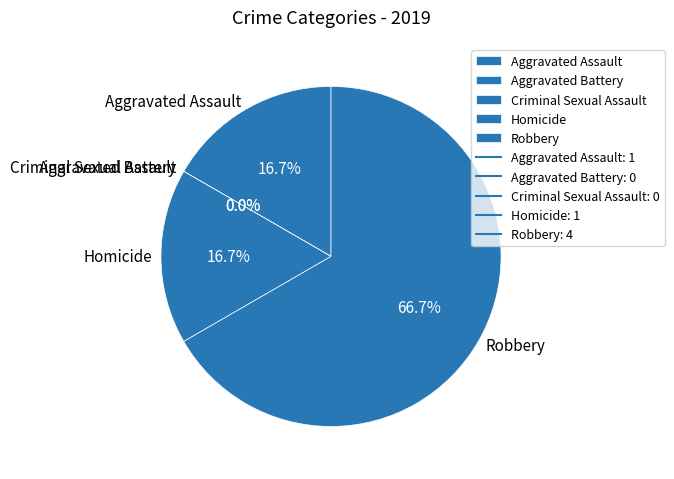

What is the largest slice in the pie chart?

Robbery